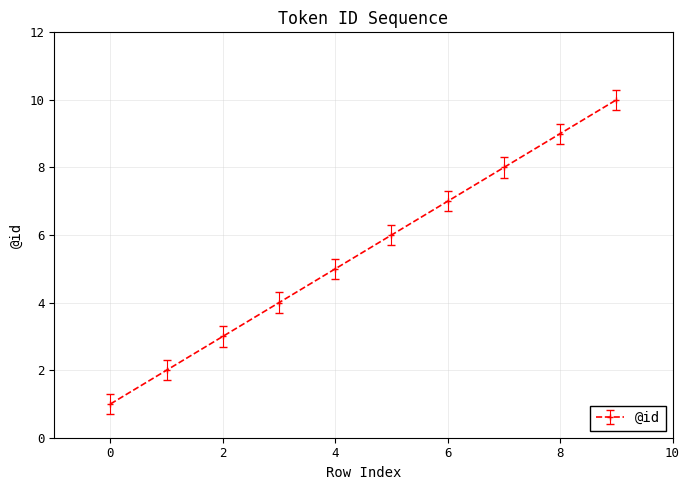

What is the sum of all values?

55